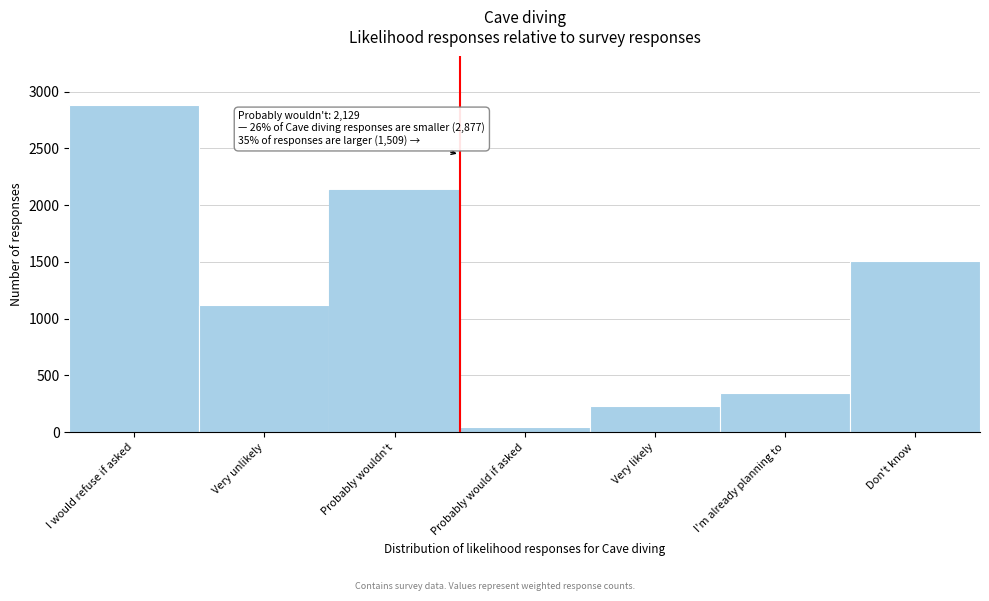

The chart shows a value of 347.0 at I'm already planning to. True or false?

True